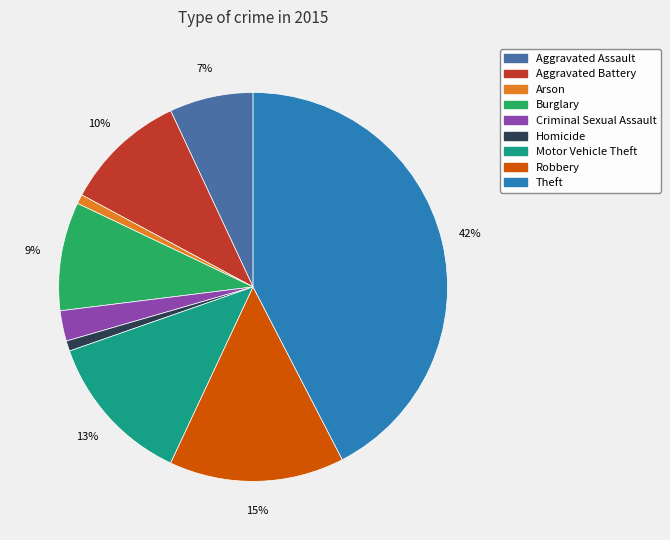

Is it true that Theft is 31% of the pie?

False